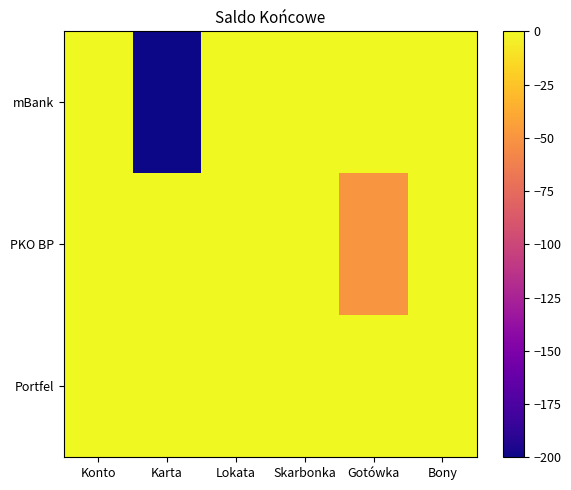

Reading right to left, transcribe all the data shown in this chart.

mBank: Bony=0	Gotówka=0	Skarbonka=0	Lokata=0	Karta=-200	Konto=0
PKO BP: Bony=0	Gotówka=-50	Skarbonka=0	Lokata=0	Karta=0	Konto=0
Portfel: Bony=0	Gotówka=0	Skarbonka=0	Lokata=0	Karta=0	Konto=0